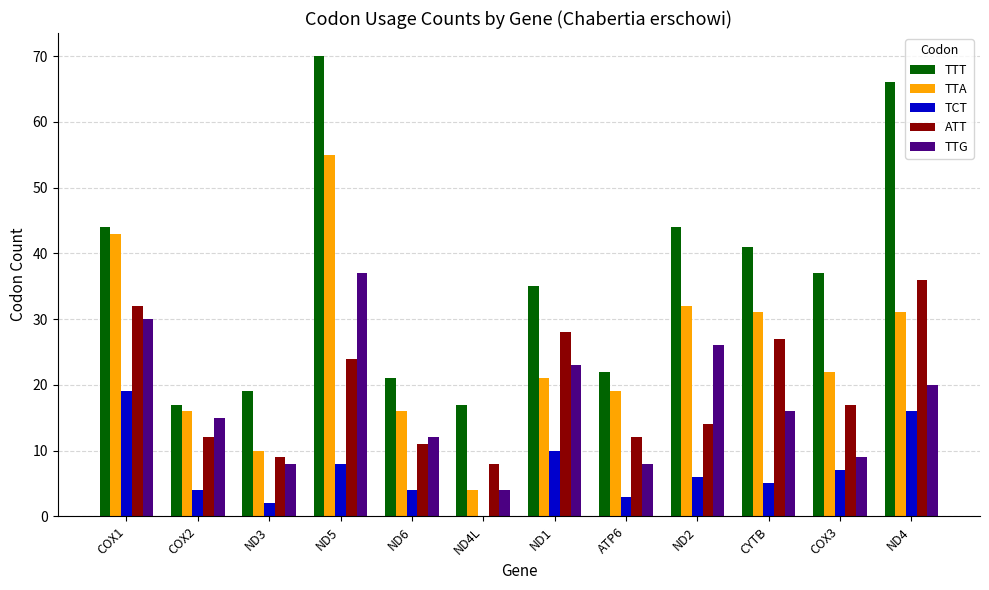

What is the approximate value of ATT at COX3, to the nearest 10?

20